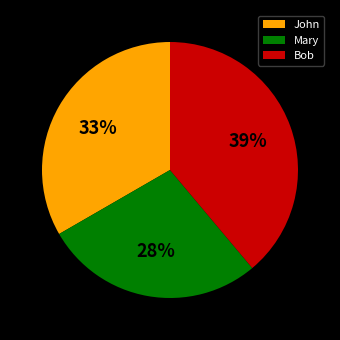

Between John and Bob, which is larger?

Bob